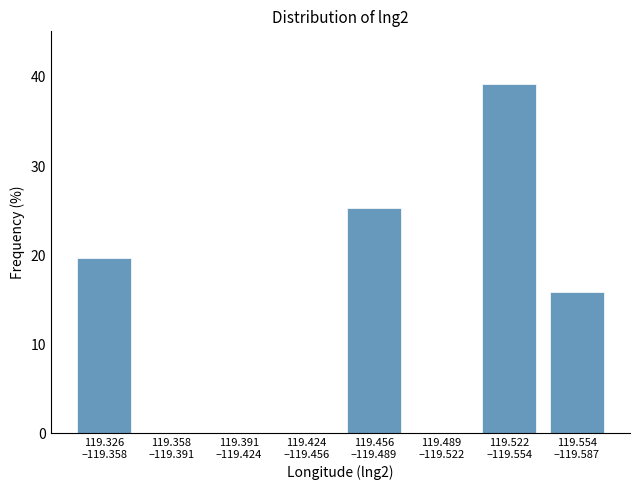

What is the greatest value displayed?

39.2